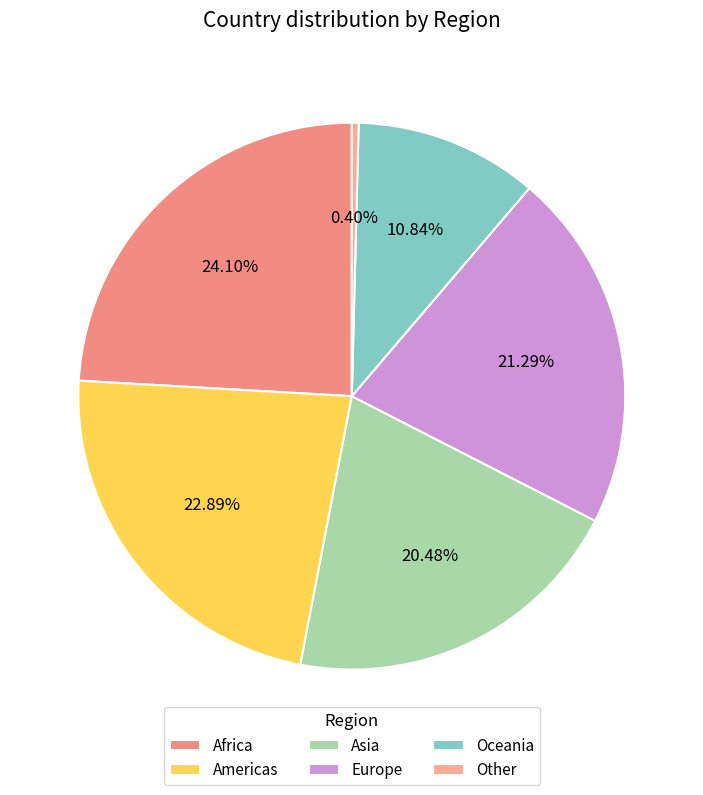

Which slice is the largest?

Africa